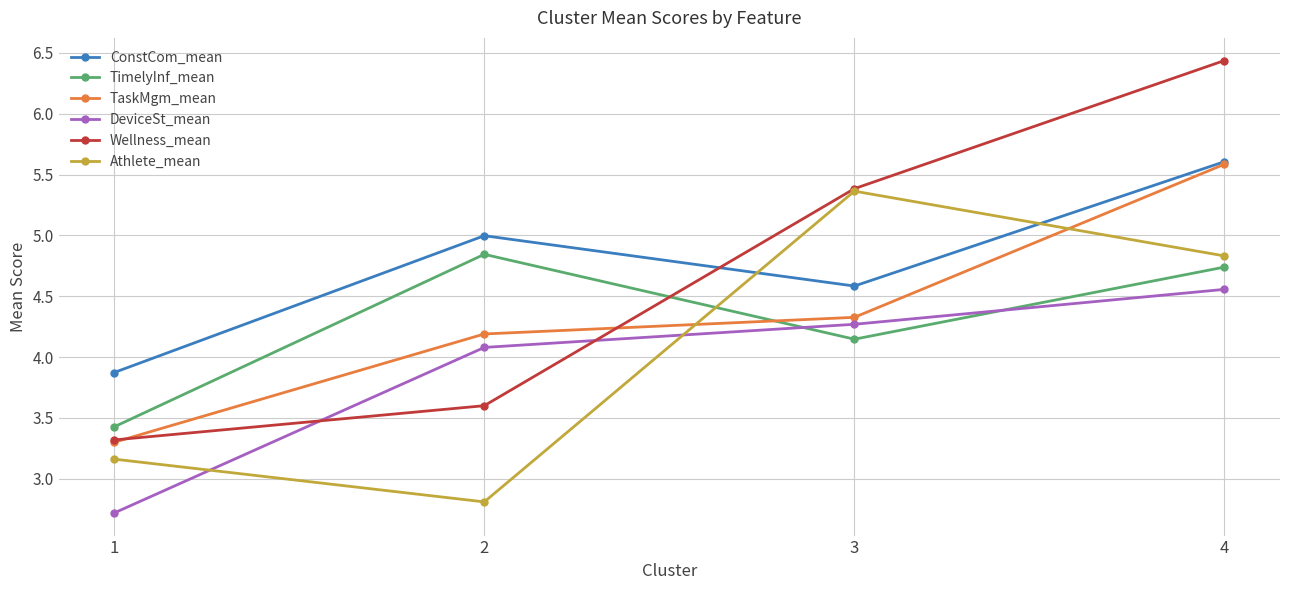

What is the value of the Wellness_mean point at the 2nd from the left?

3.6